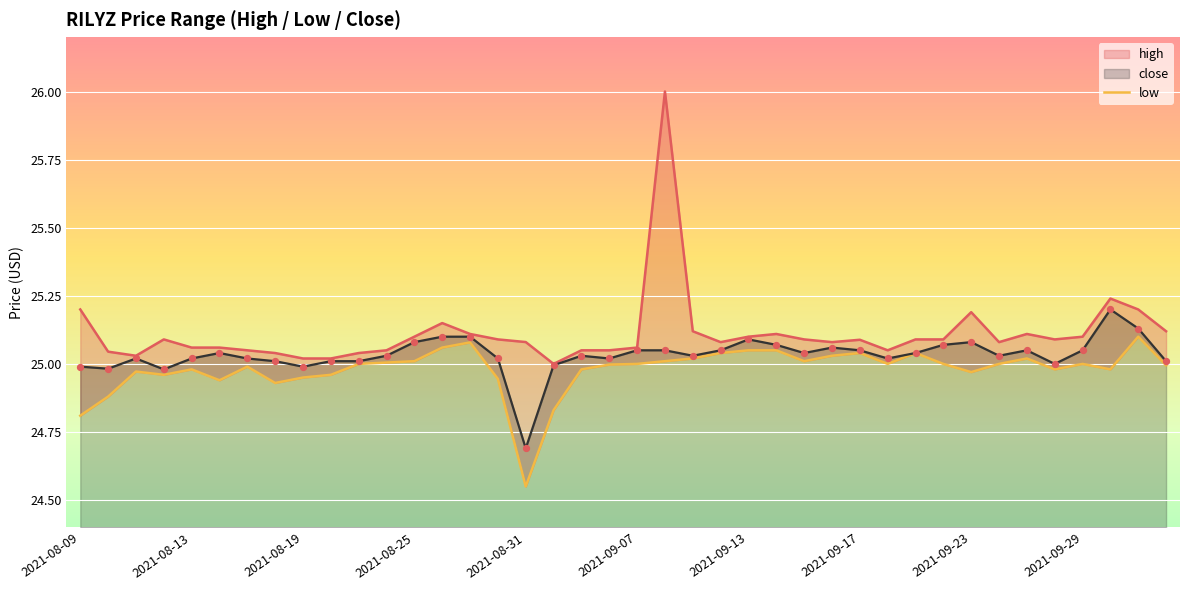

Where is close nearest to the value 24?

2021-08-31